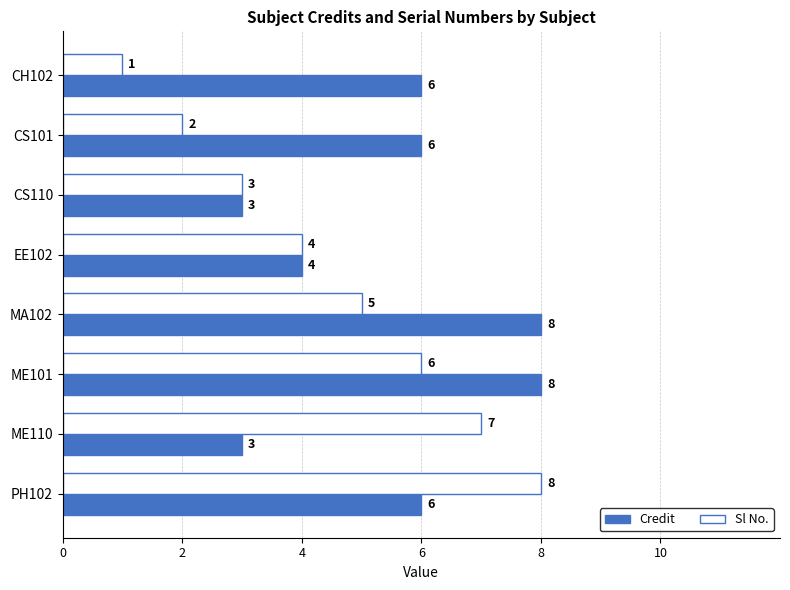

Is it true that Sl No. equals 2 at MA102?

False